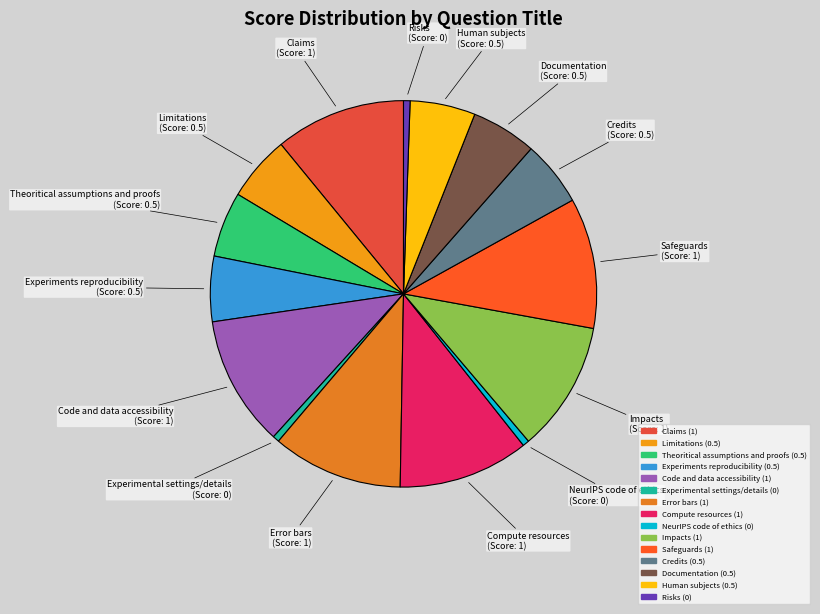

Which has a higher value, Human subjects or Risks?

Human subjects